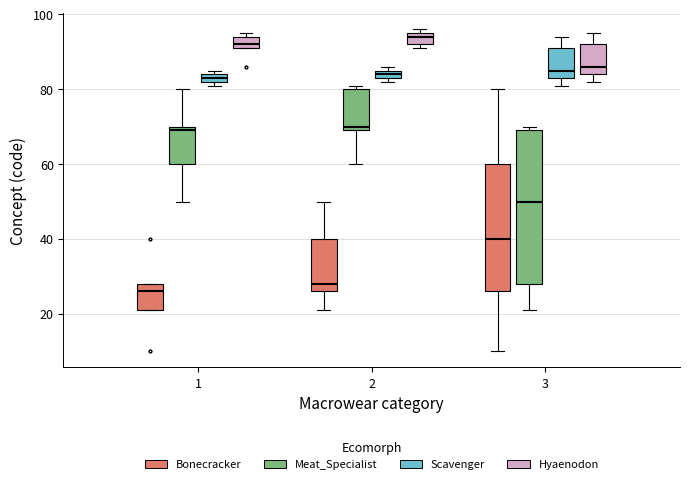

Where does the median line of the box for 2 (Bonecracker) sit on the y-axis? The values are not printed on the chart, so give them approximately, as read against the axis.

28